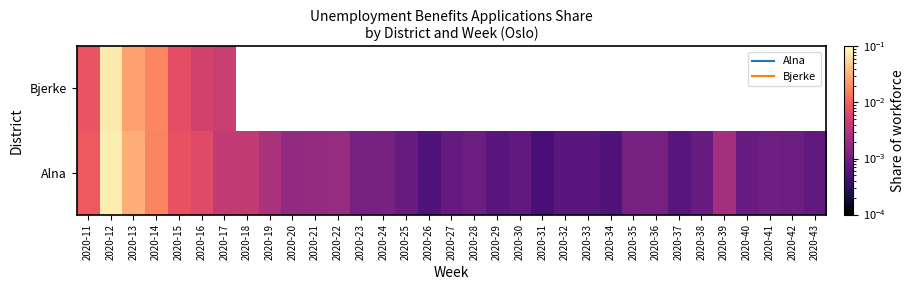

The value of Alna at 2020-23 is 0.0. True or false?

False